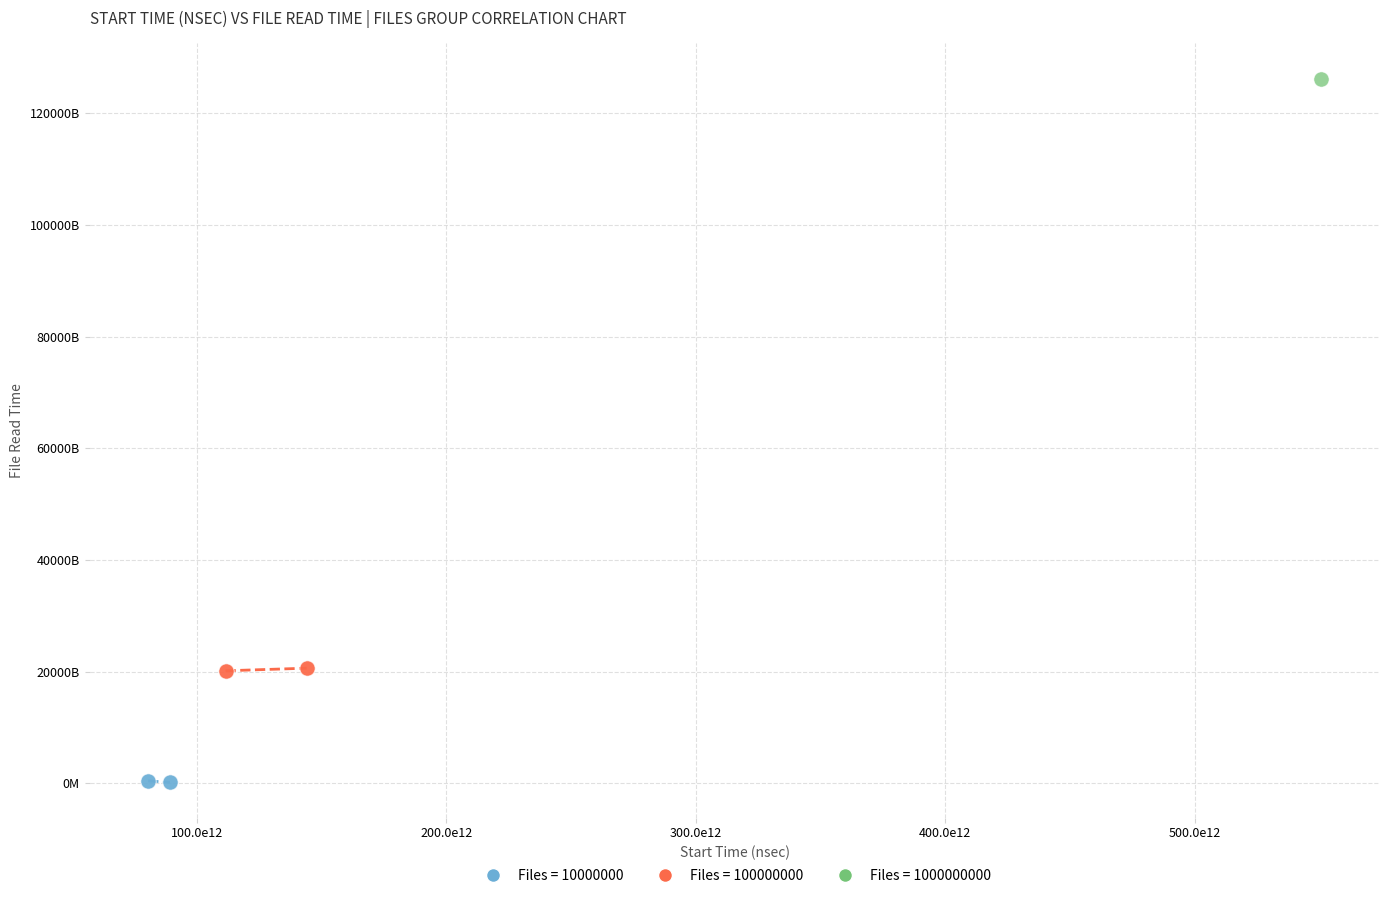

What are all the series names shown in the legend?

Files = 10000000, Files = 100000000, Files = 1000000000